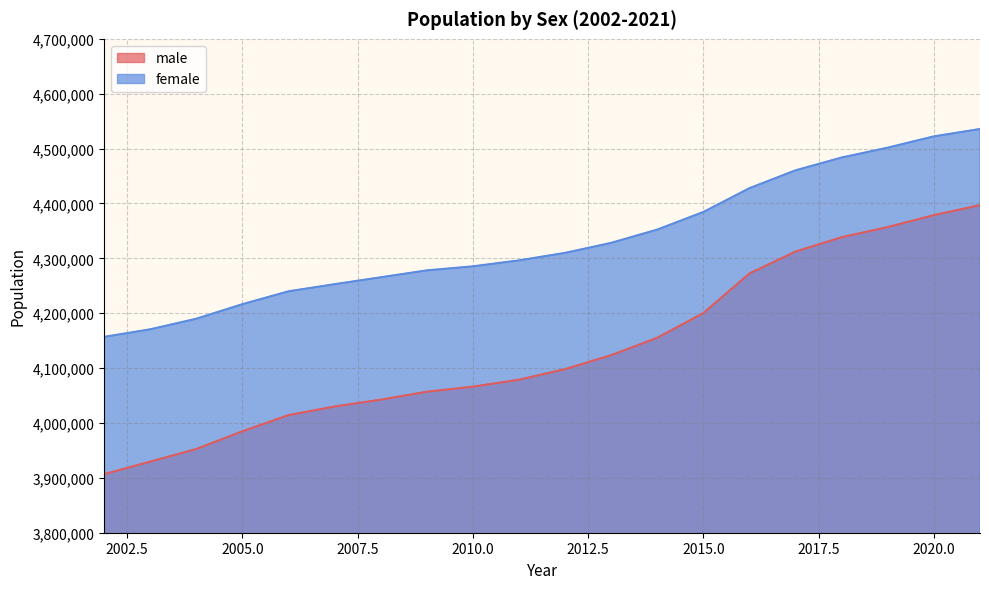

Reading right to left, transcribe all the data shown in this chart.

male: 4396952	4378772	4357033	4338518	4312441	4272553	4200397	4155339	4123622	4098144	4078871	4066201	4056935	4042489	4030062	4014344	3984866	3952600	3929599	3906734
female: 4535712	4522292	4501742	4483749	4460424	4427918	4384529	4352447	4328238	4309977	4296293	4285442	4278068	4265500	4252922	4239954	4216493	4189973	4170674	4156906